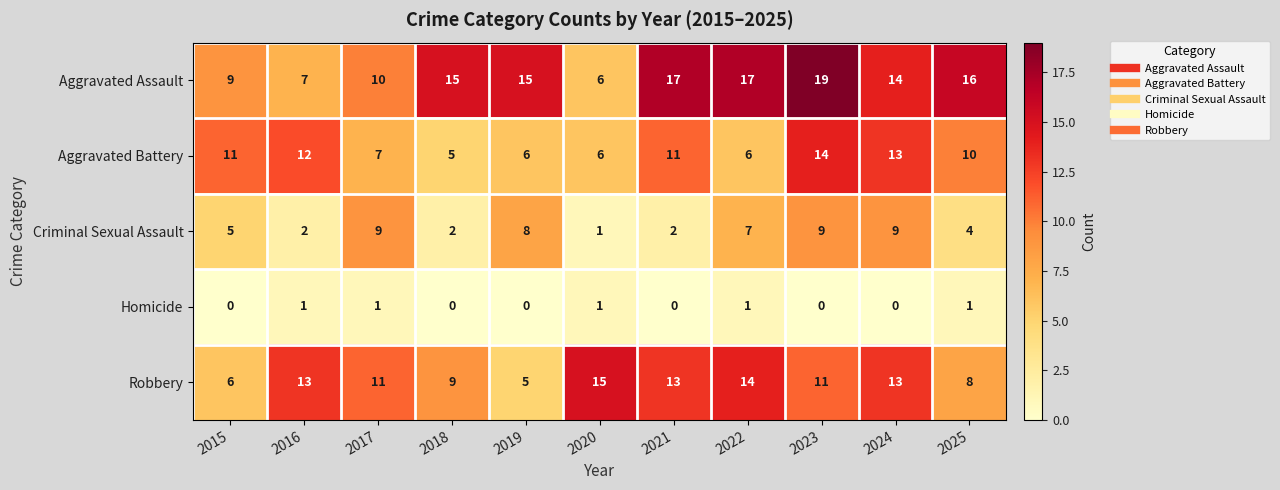

Count the Robbery values in the range 8 to 13.

7